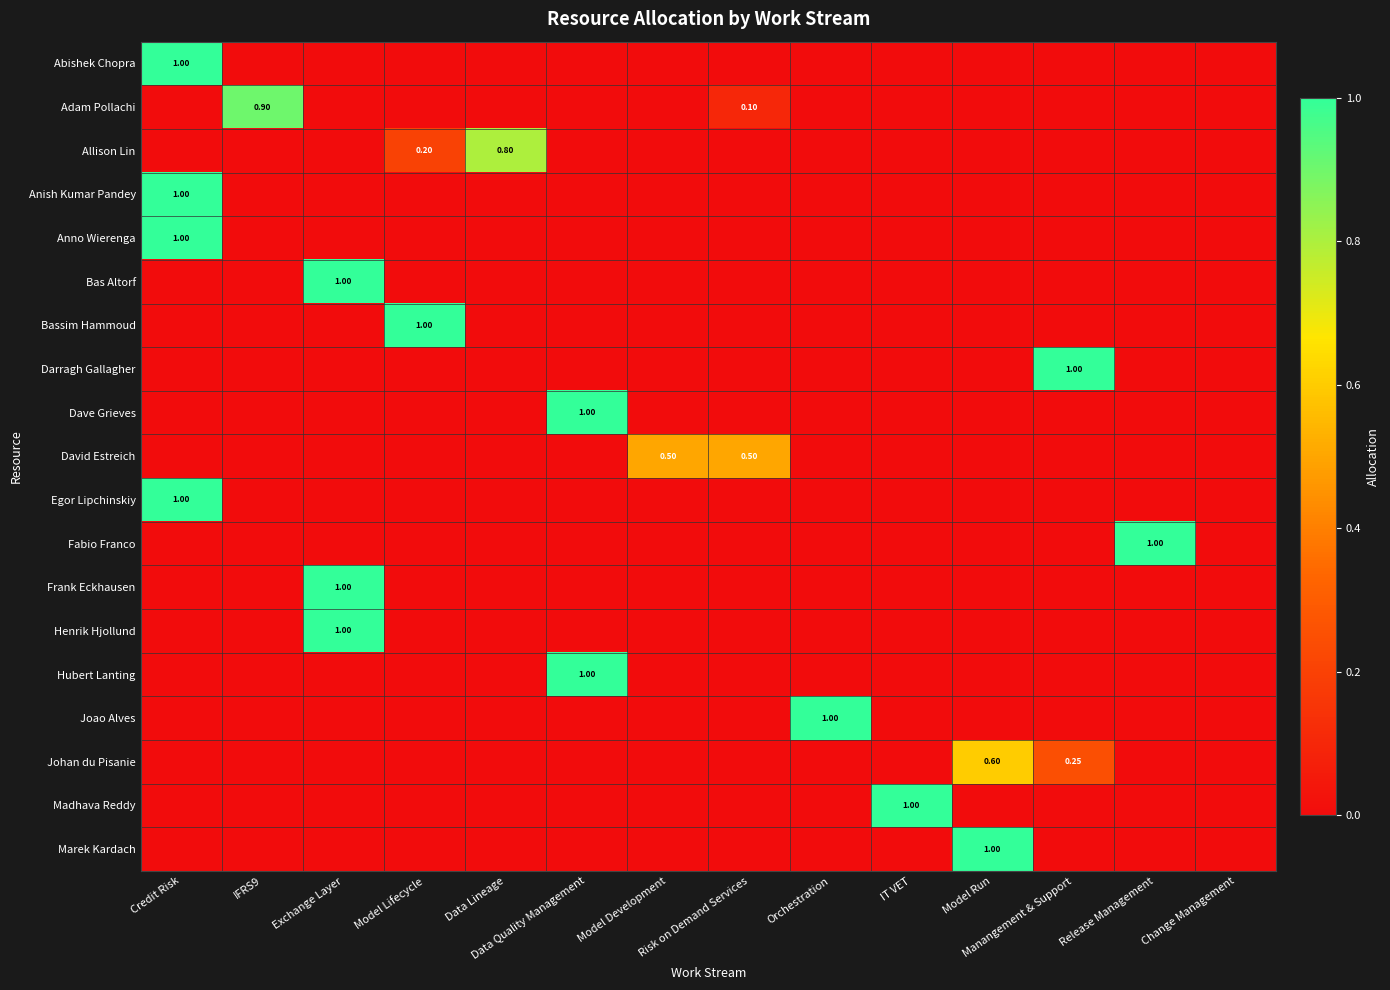

How many Frank Eckhausen values are between 0 and 1?

14